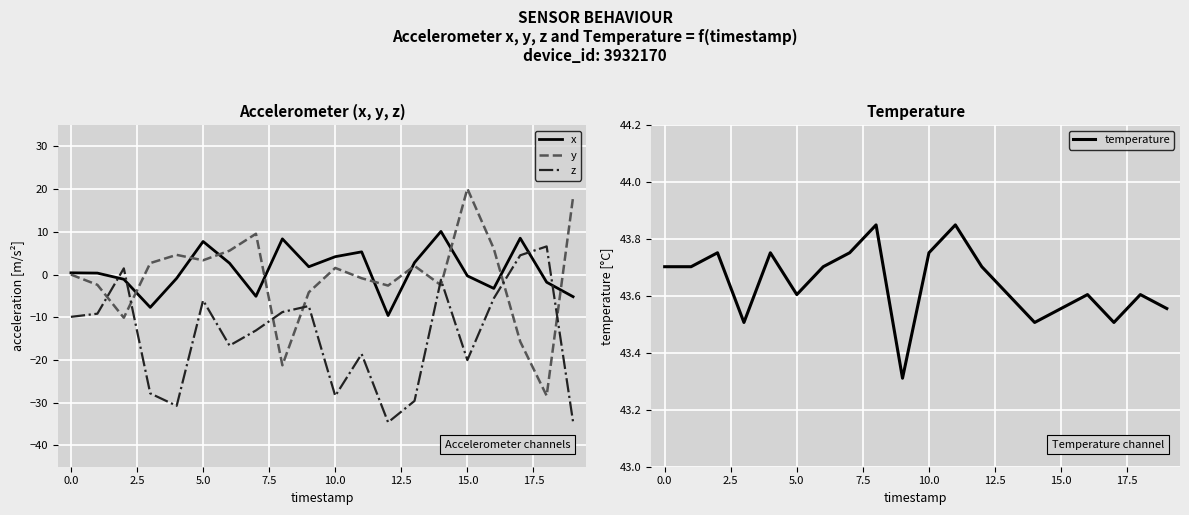

True or false: x and y cross at least once.

True